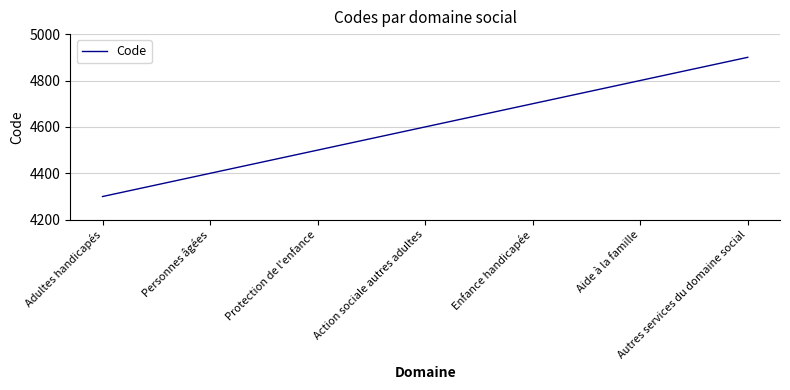

What is the difference between the maximum and minimum values?

600